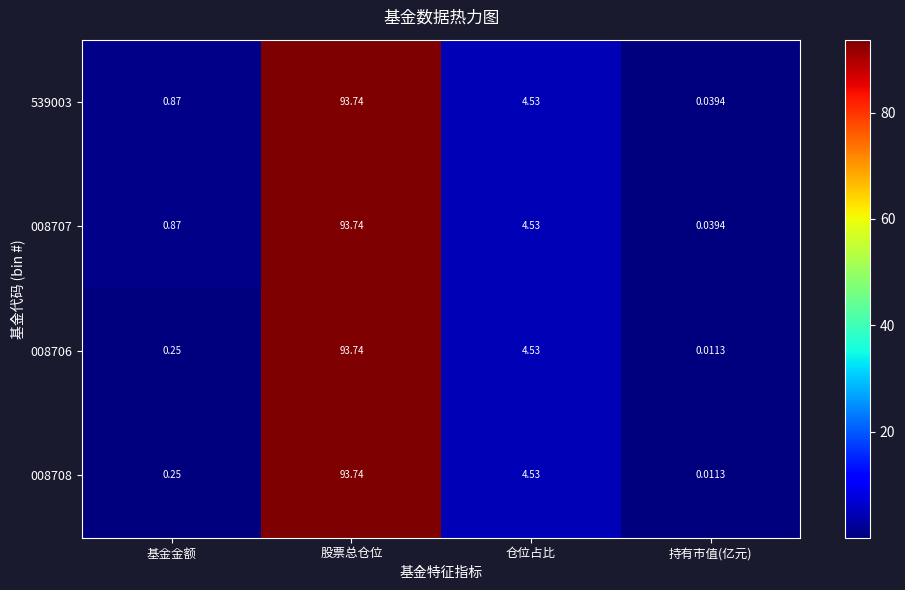

Where does the 008707 series first go above 4?

股票总仓位